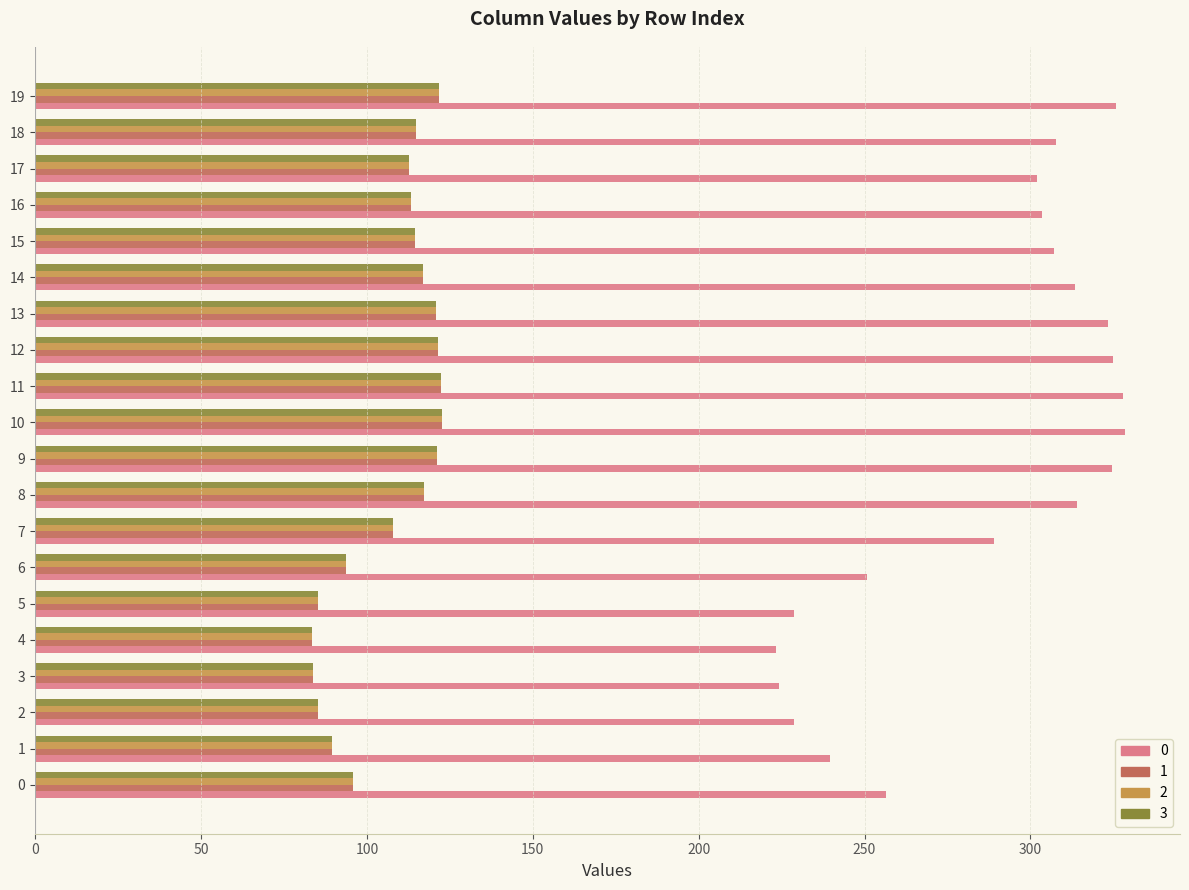

At which label is 0 closest to 275?

7